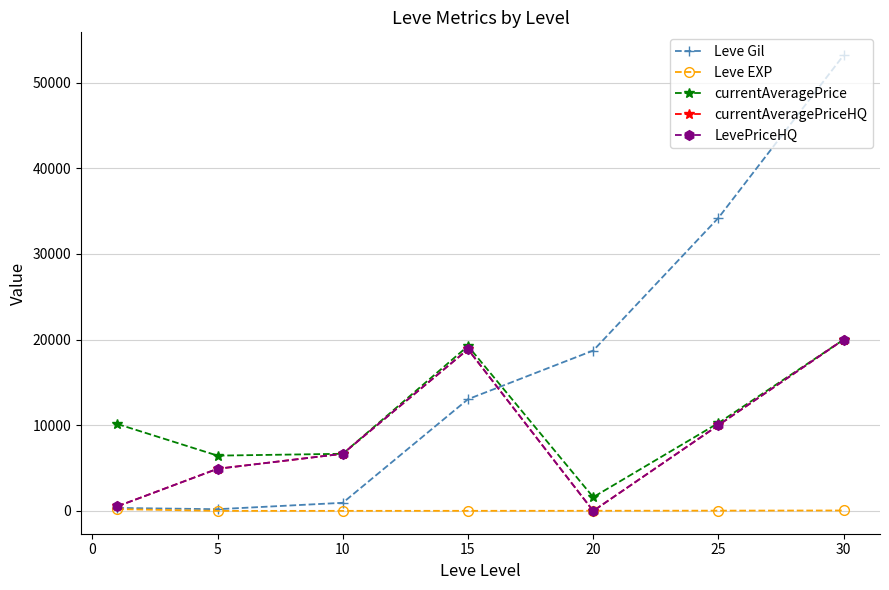

Which series has the largest total across all categories?

Leve Gil